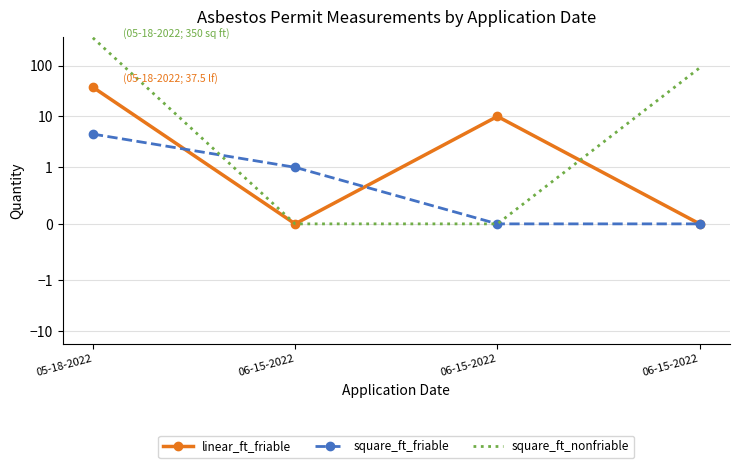

What is the sum of the square_ft_friable values at 05-18-2022 and 06-15-2022?

4.5